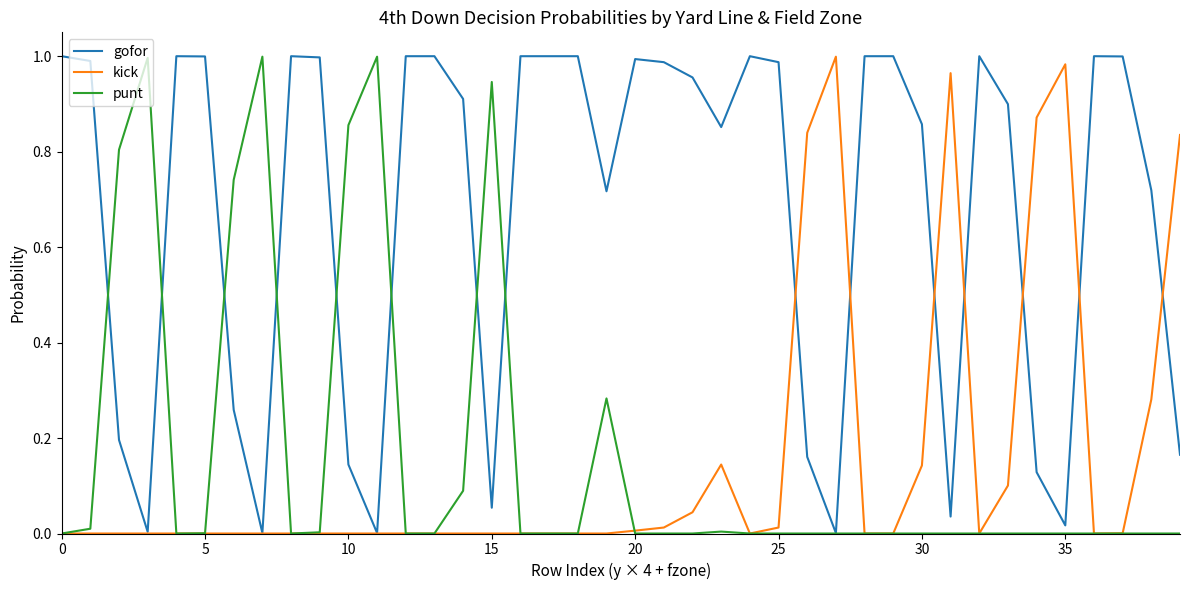

Which series has the largest total across all categories?

gofor